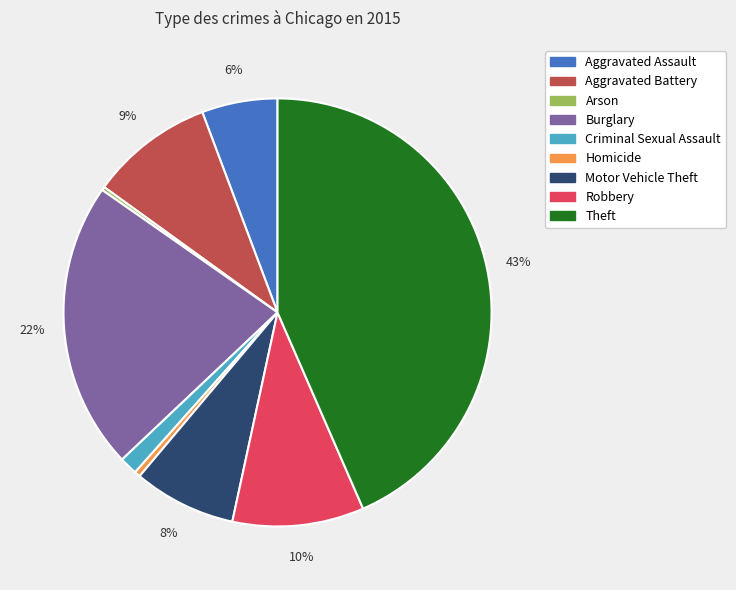

To the nearest percent, what is the average slice percentage?

11%